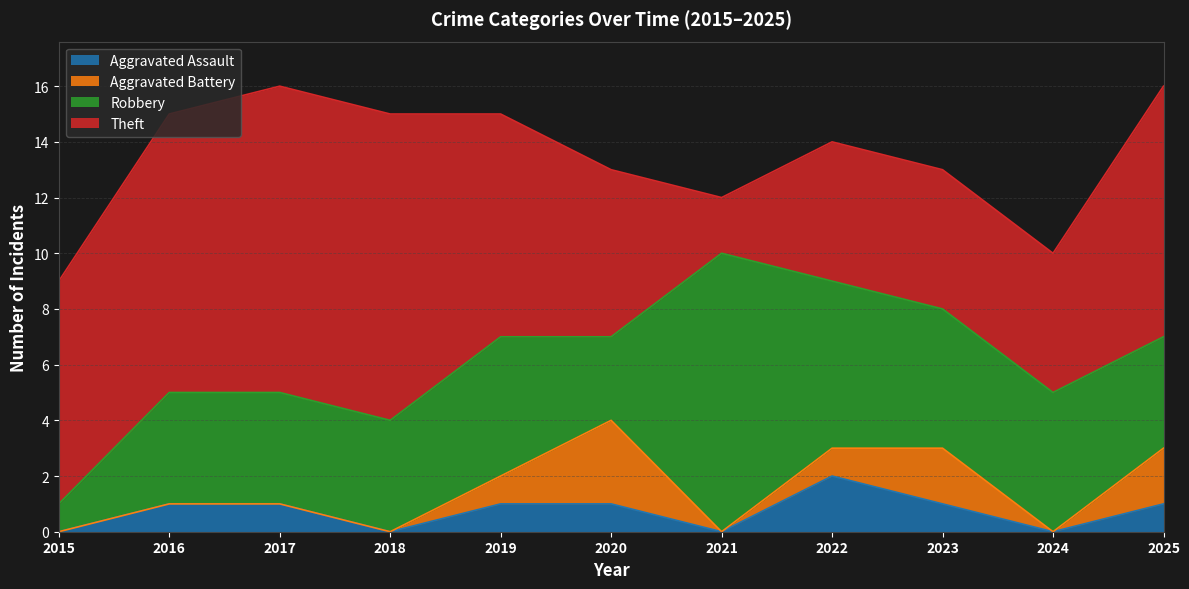

How many data points in Aggravated Assault are above 1?

1